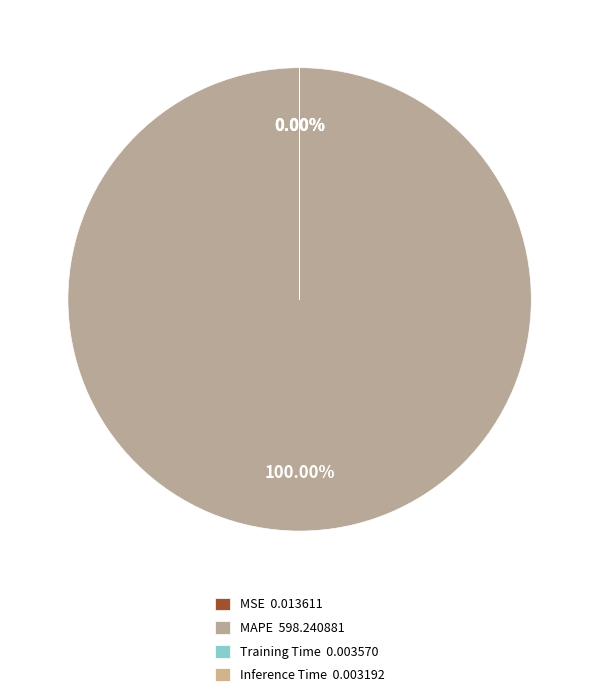

Is MSE the majority of the pie?

No